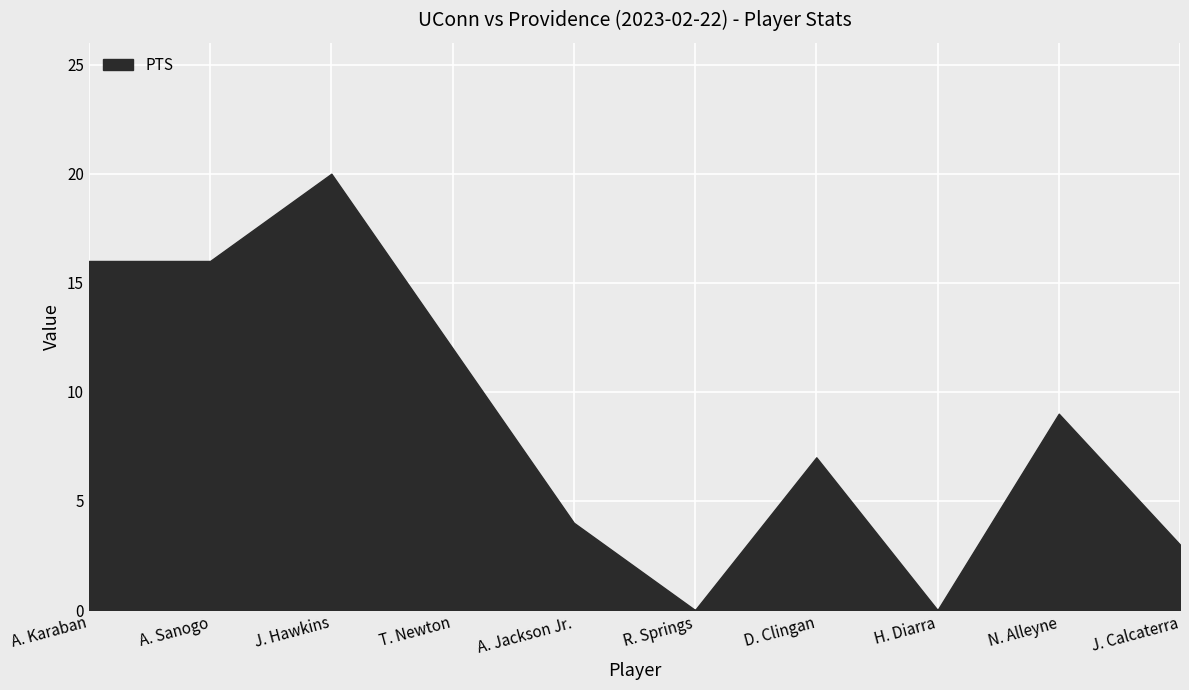

What is the greatest value displayed?

20